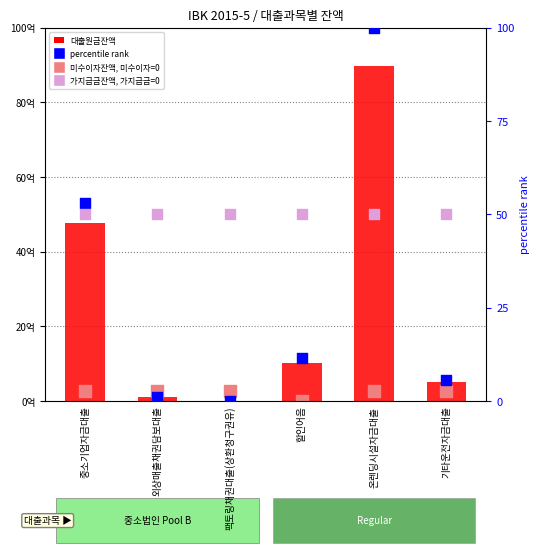

At how many categories does at least one series exceed 7636724696?

1